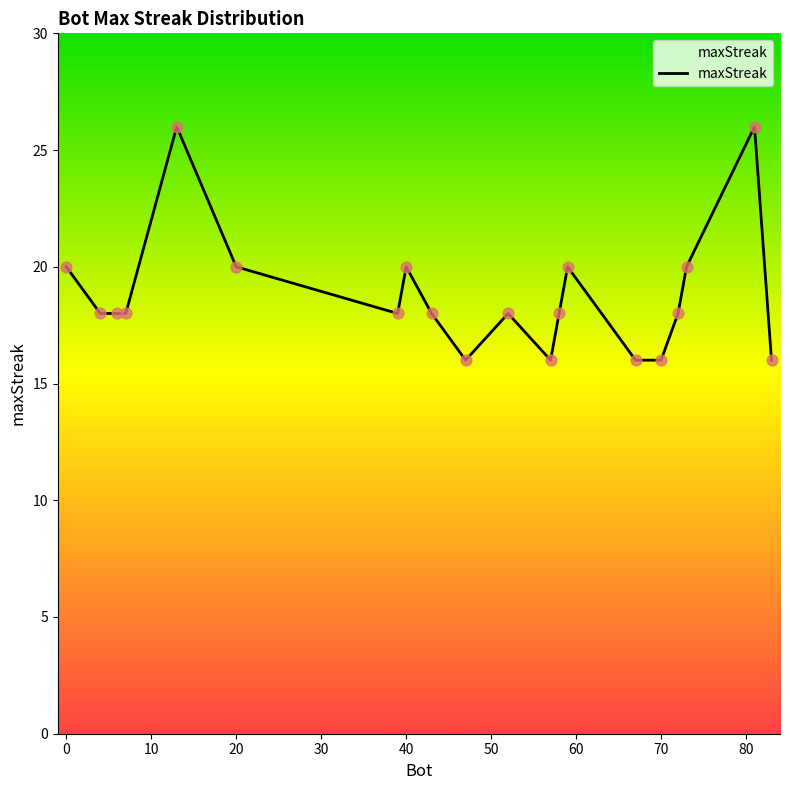

What is the difference between the maximum and minimum values?

10